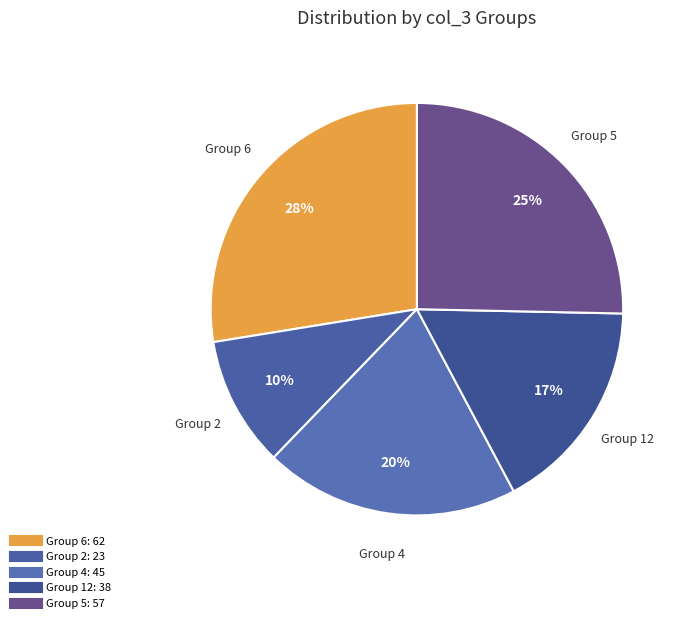

Count the number of slices in the pie.

5